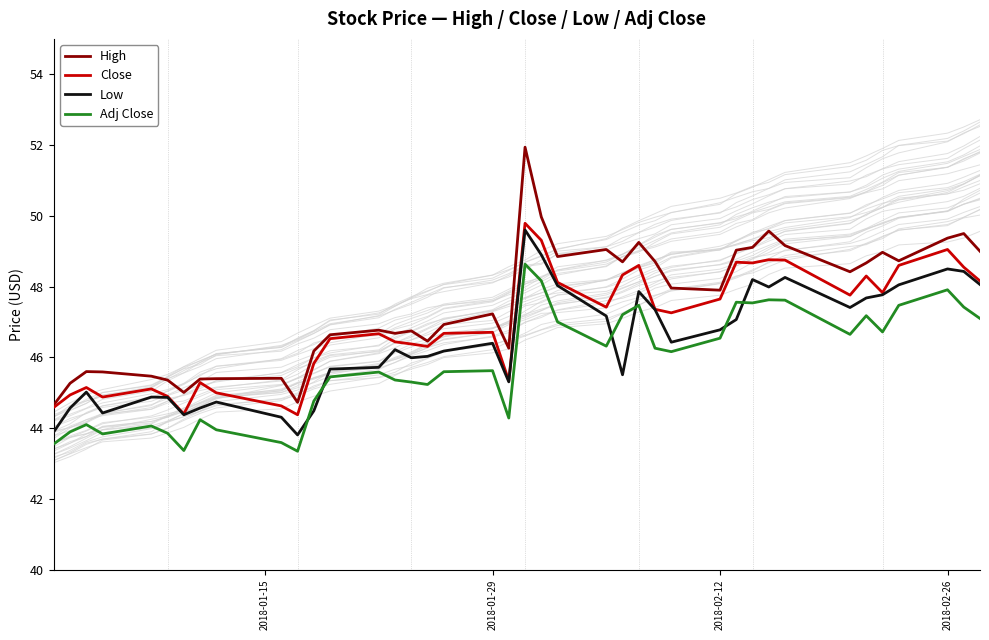

Rank the series by their average value, from lowest to highest.

Adj Close, Low, Close, High